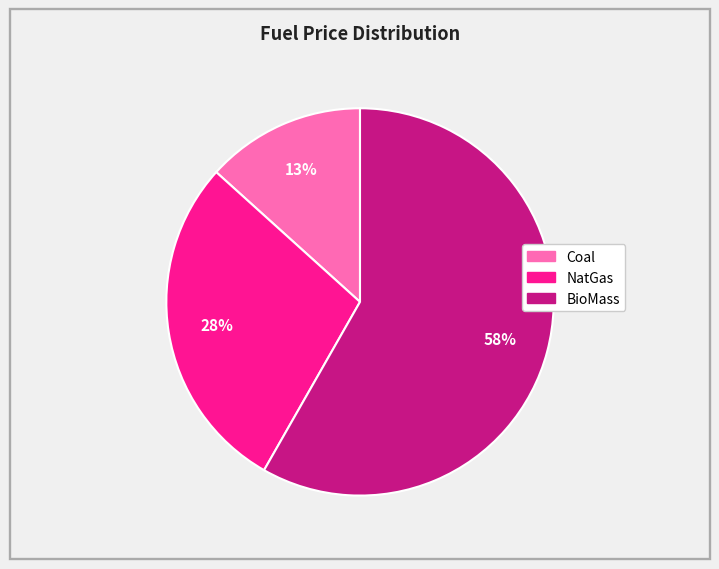

Does BioMass represent more than half of the total?

Yes